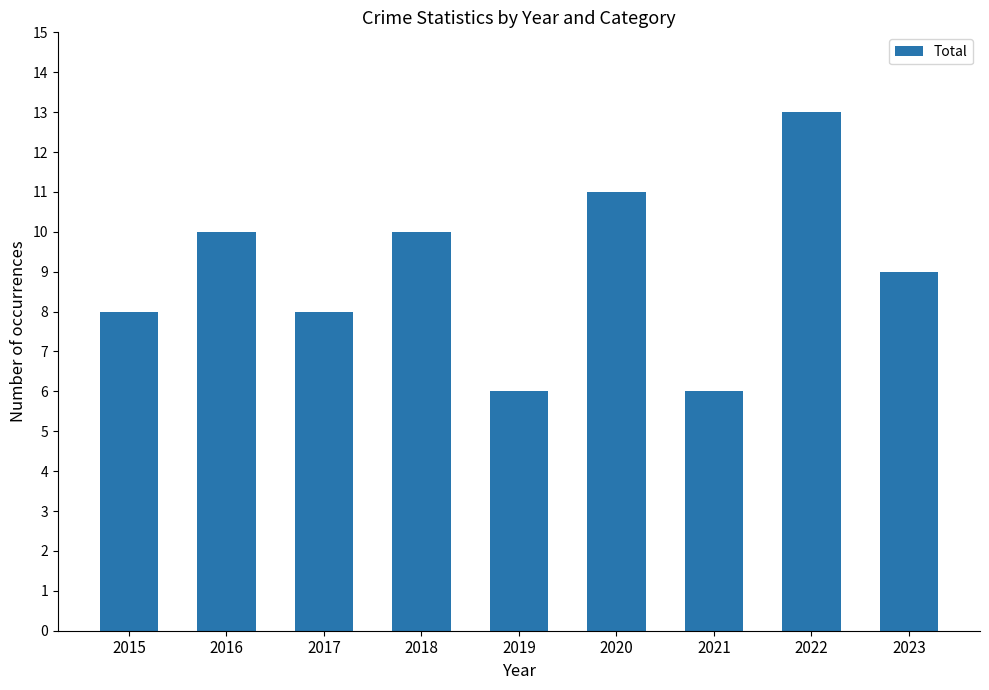

What is the value of the 3rd bar from the left?

8